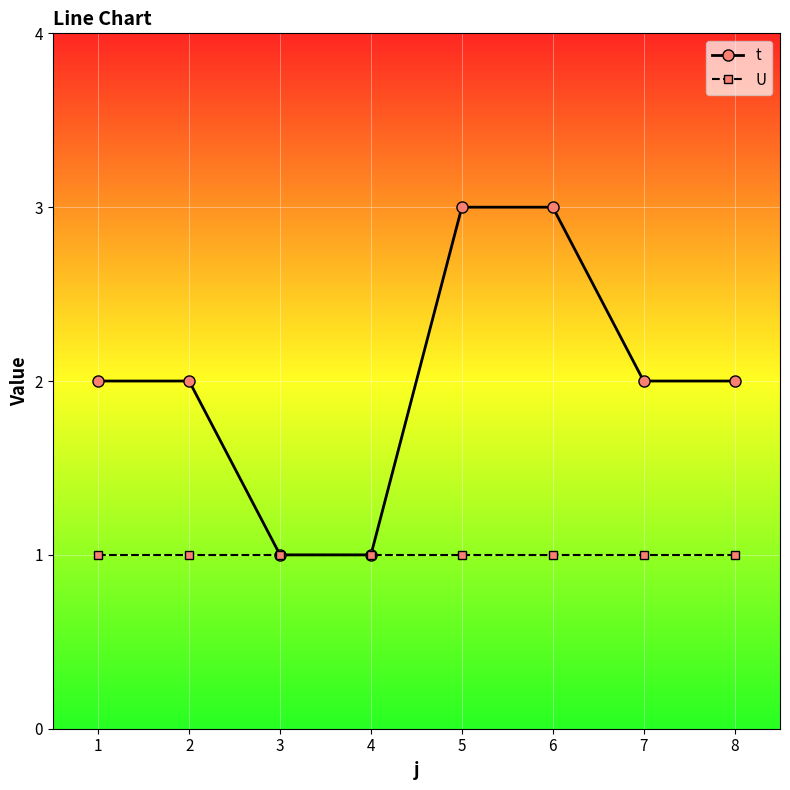

Rank the series by their maximum value, from highest to lowest.

t, U